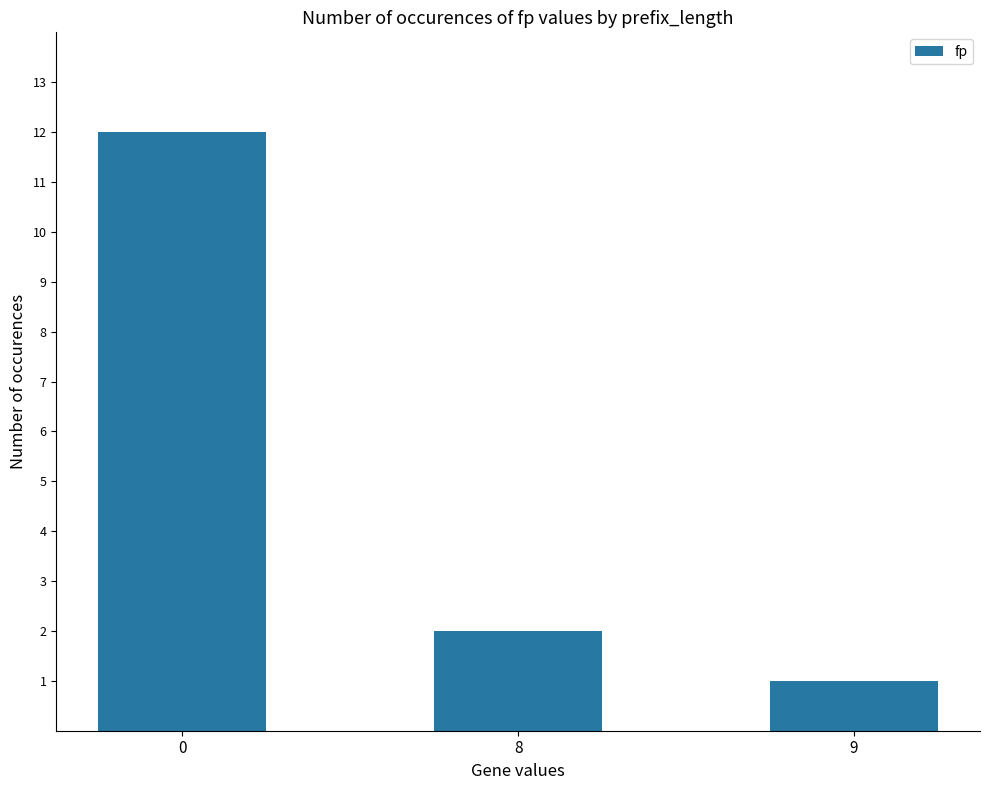

Reading left to right, transcribe all the data shown in this chart.

12	2	1